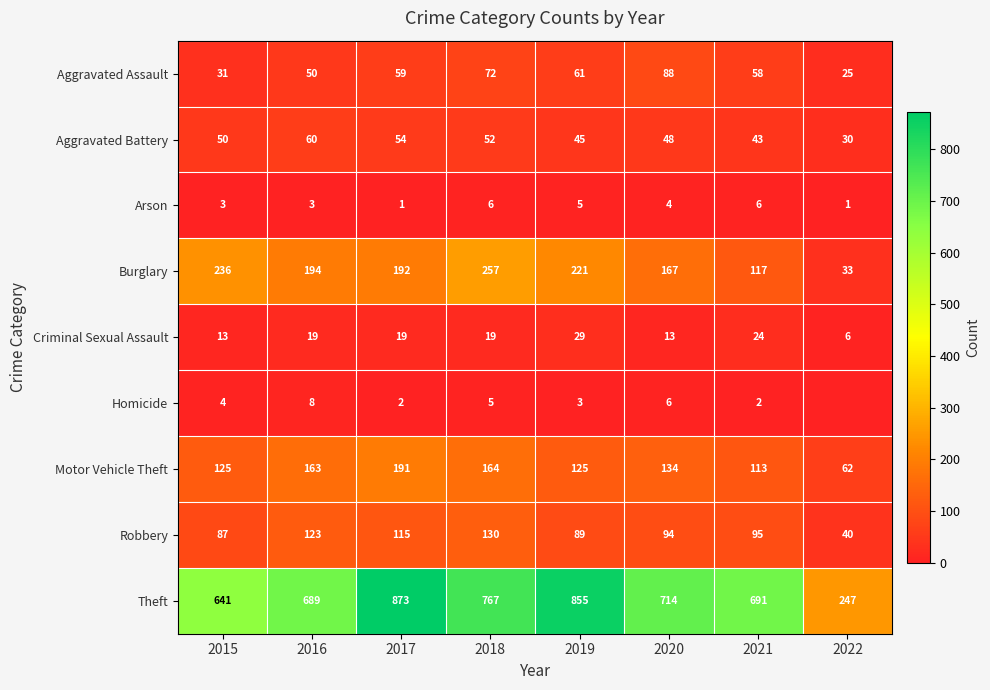

What is the maximum value shown in the chart?

873